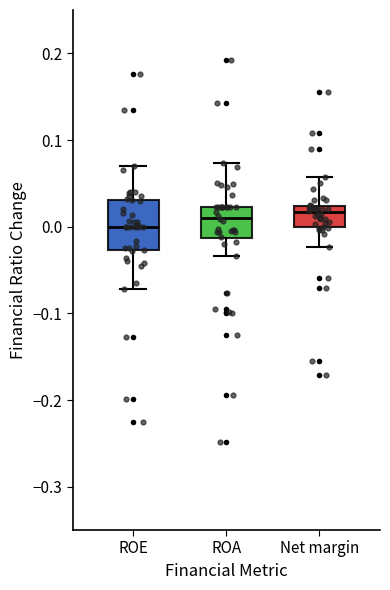

Where does the upper whisker of the box for ROE end on the y-axis? The values are not printed on the chart, so give them approximately, as read against the axis.

0.07